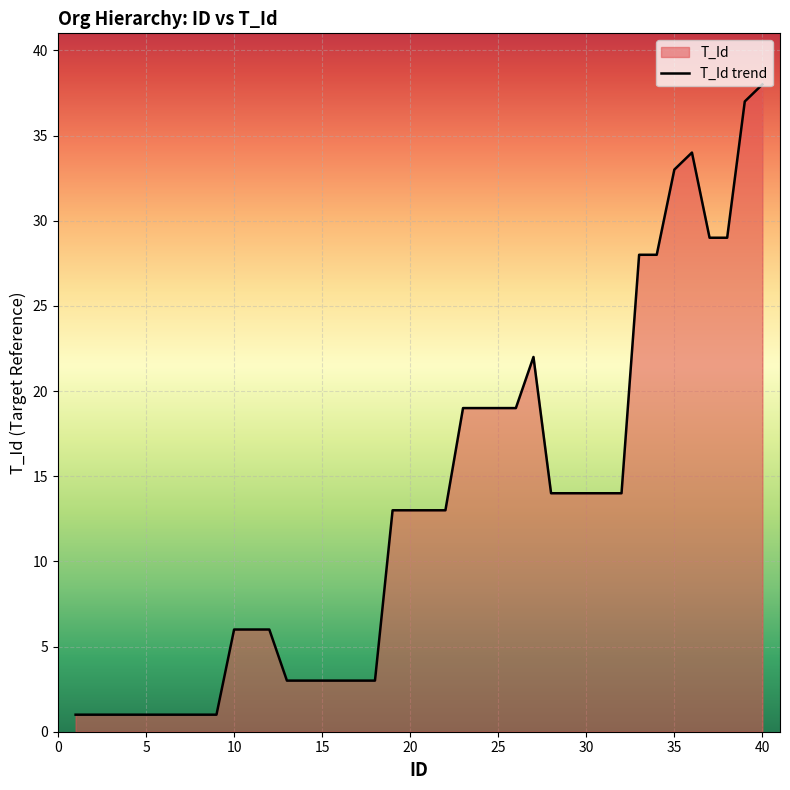

How many points are higher than both their immediate neighbors (excluding endpoints)?

2